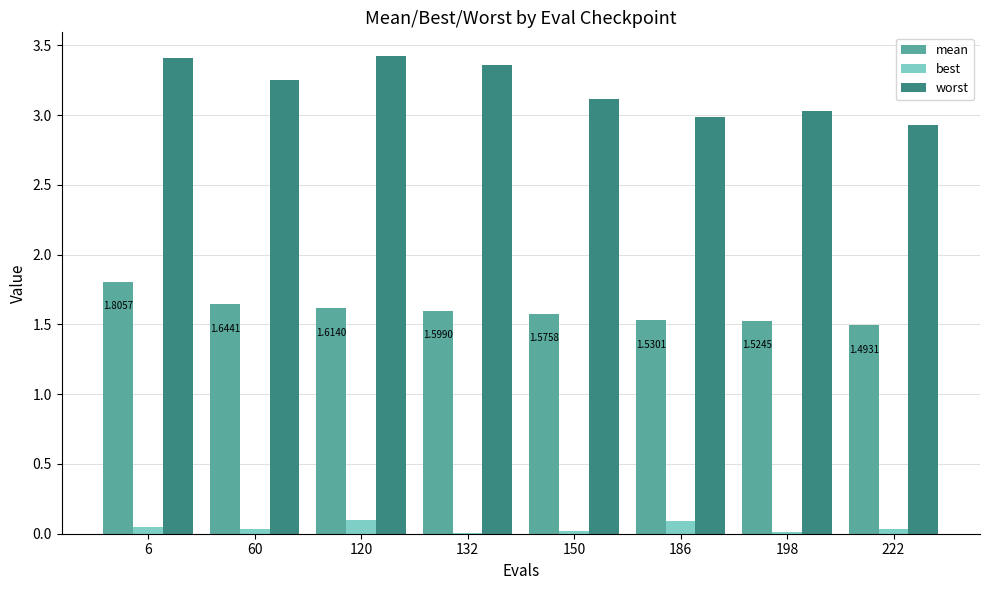

Which series changed the most between 120 and 198?

worst